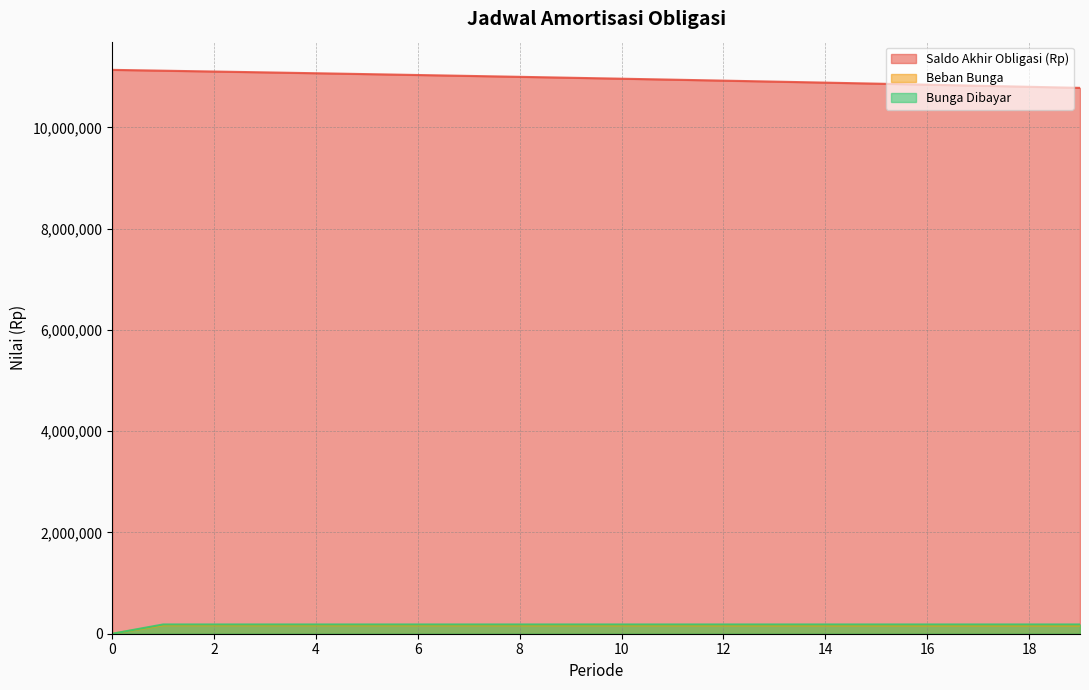

List the labels in order of Bunga Dibayar value, largest first.

1, 2, 3, 4, 5, 6, 7, 8, 9, 10, 11, 12, 13, 14, 15, 16, 17, 18, 19, 0